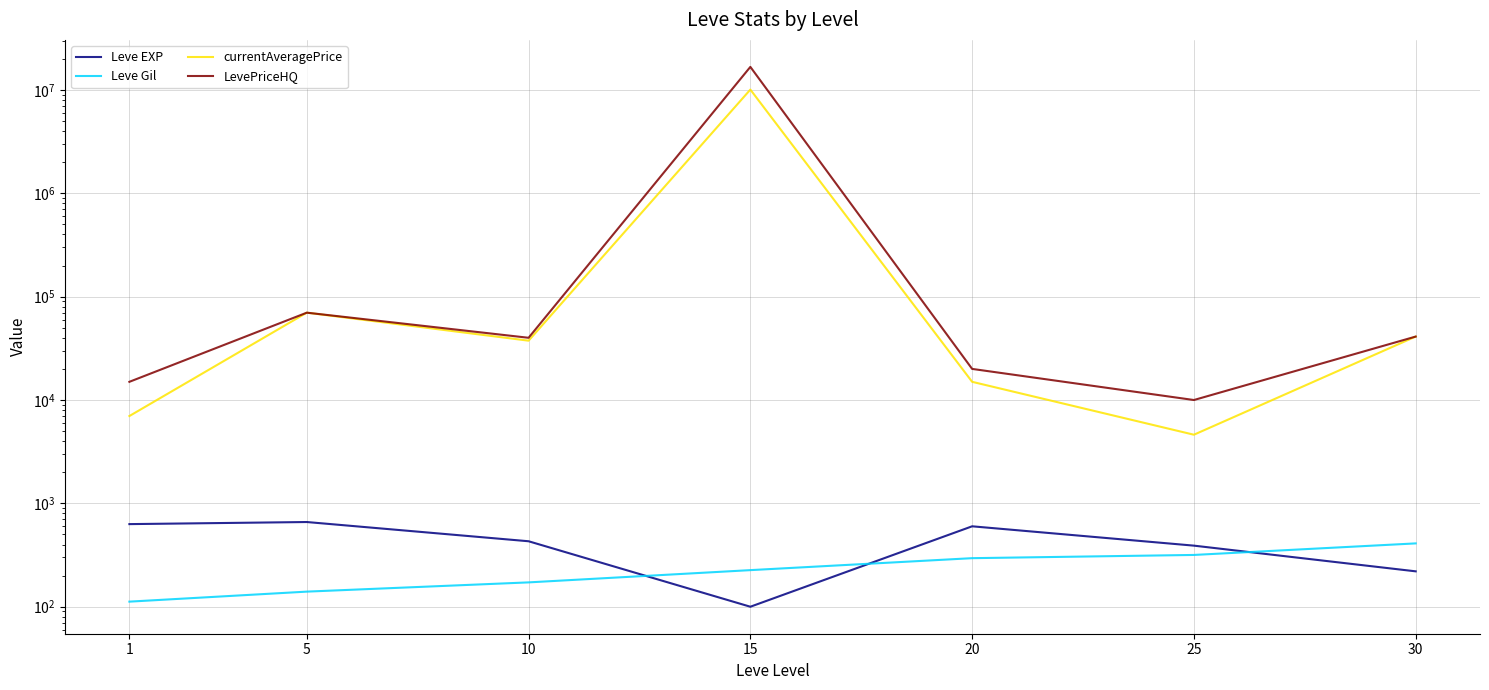

At 25, list the series in order from largest to smallest.

LevePriceHQ, currentAveragePrice, Leve EXP, Leve Gil